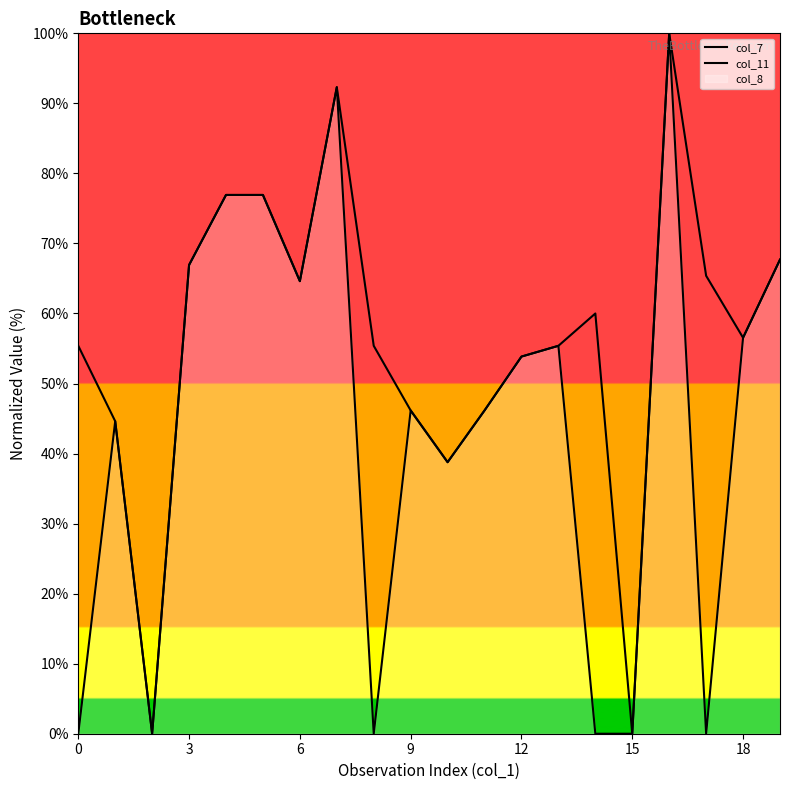

The col_7 series shows 53.8 at 12. True or false?

True